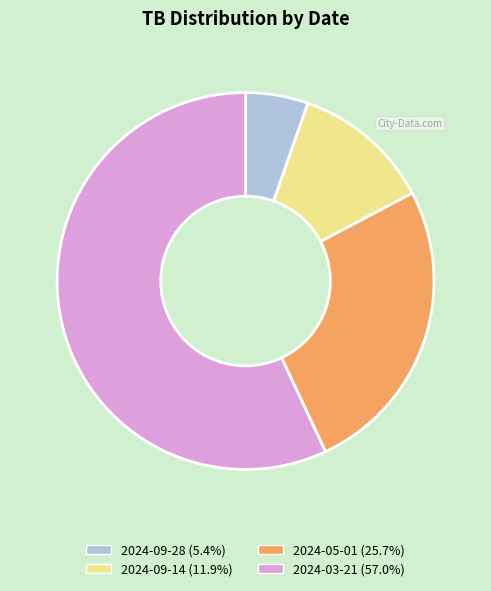

True or false: 2024-09-14 accounts for 12% of the total.

True